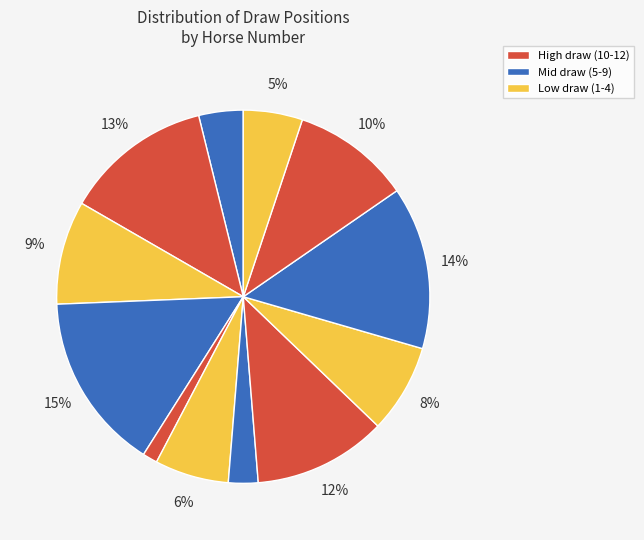

How many slices are in this pie chart?

12